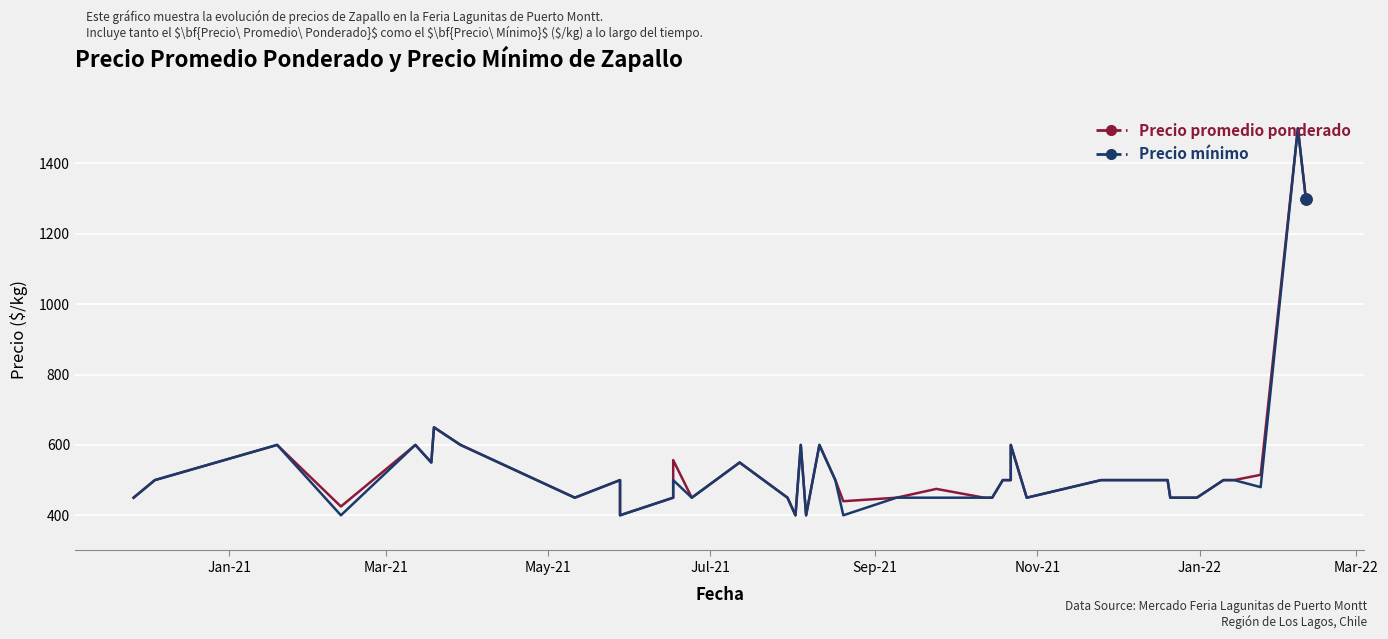

What is the minimum value for Precio mínimo?

400